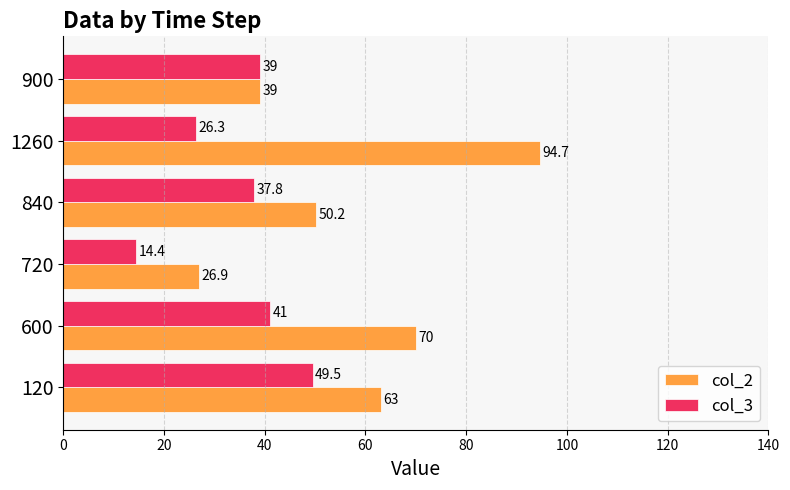

Which series has the largest range (max minus min)?

col_2